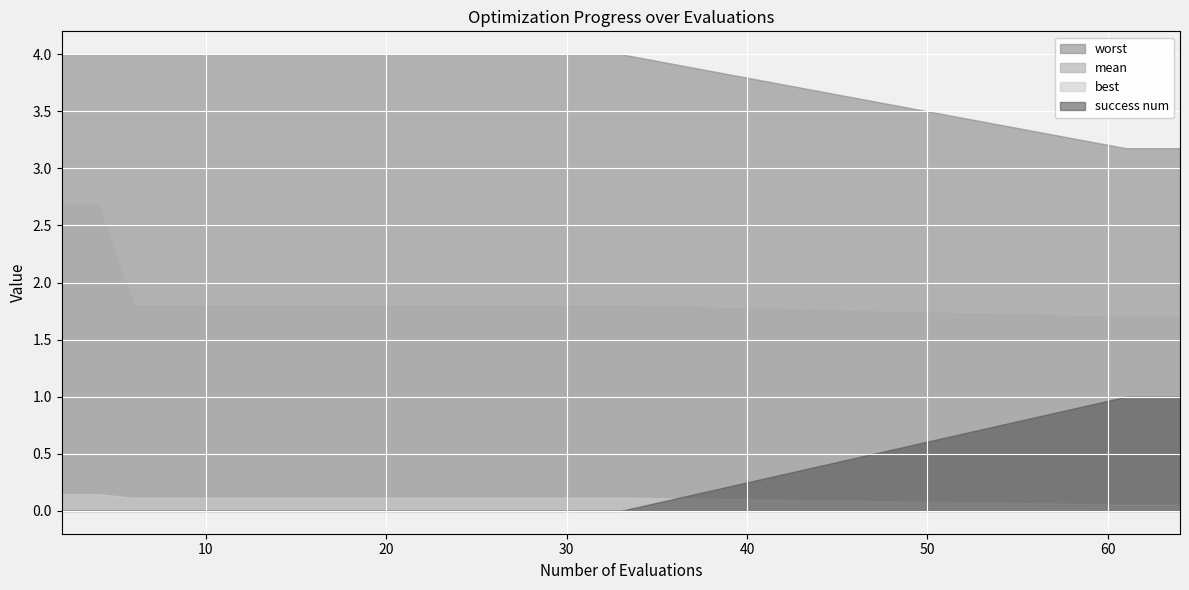

The value of worst at 14 is 4.0. True or false?

True